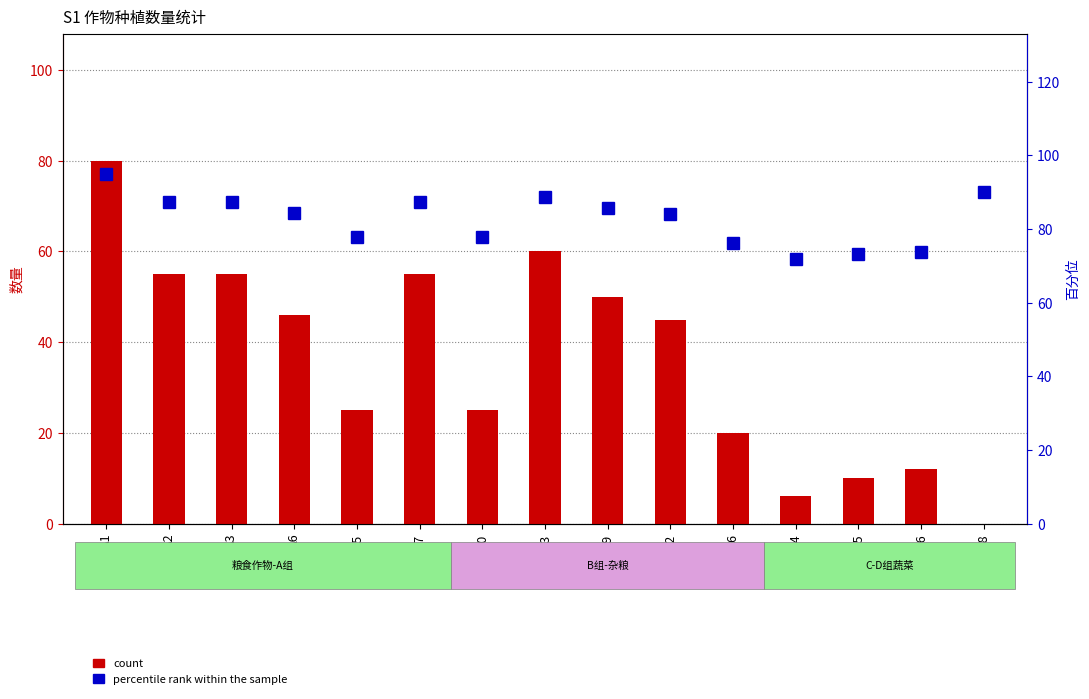

What is the sum of all percentile rank within the sample values?

1240.0